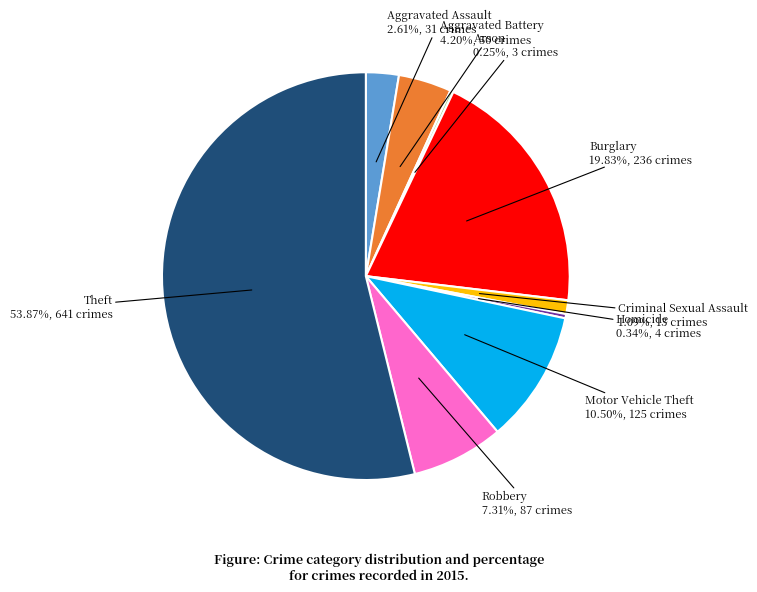

What is the ratio of the value at Criminal Sexual Assault to the value at Aggravated Battery?

0.3